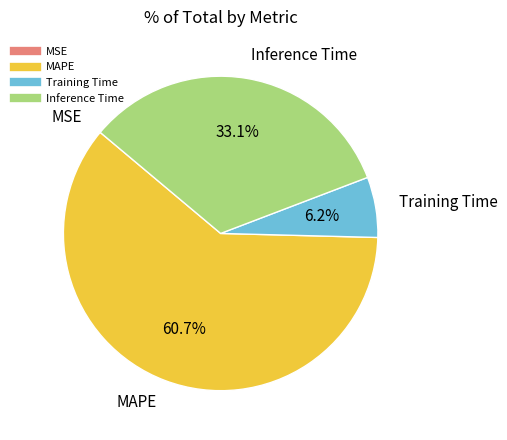

What percentage is NOT represented by MAPE?

39.3%